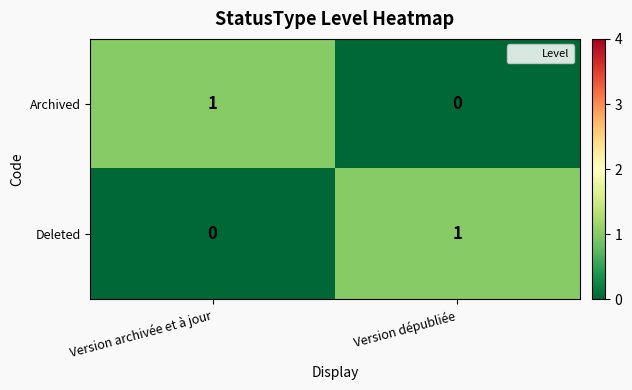

Where is Archived nearest to the value 0?

Version dépubliée